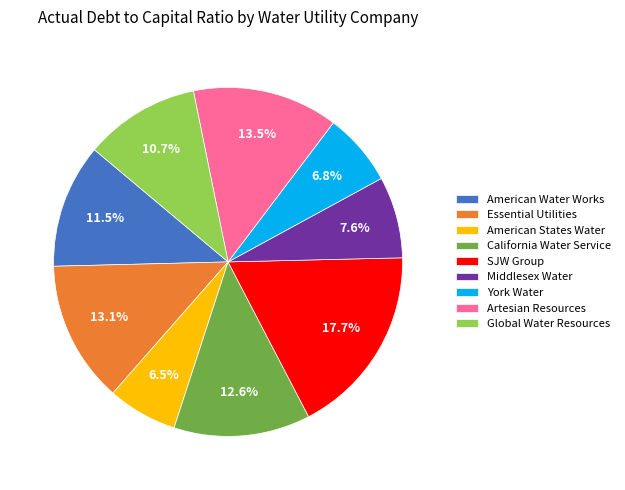

To the nearest percent, what percentage of the pie is SJW Group?

18%